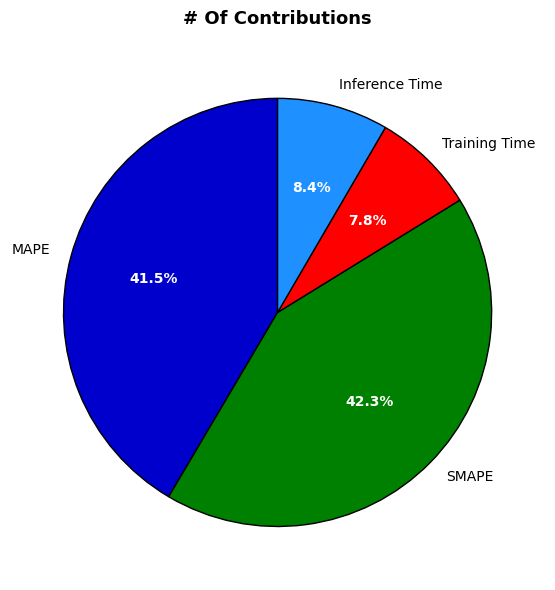

Is there a majority slice in this chart?

No